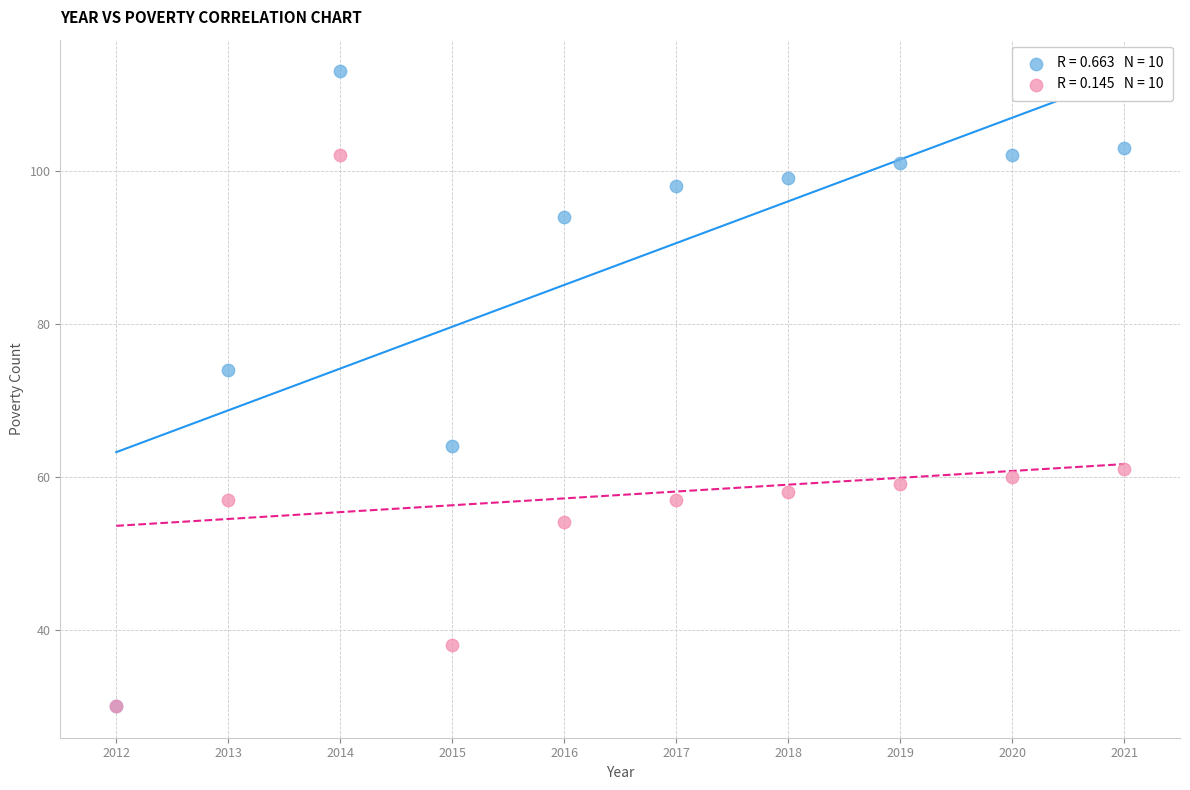

Across all series, what Y value is closest to 71?

74